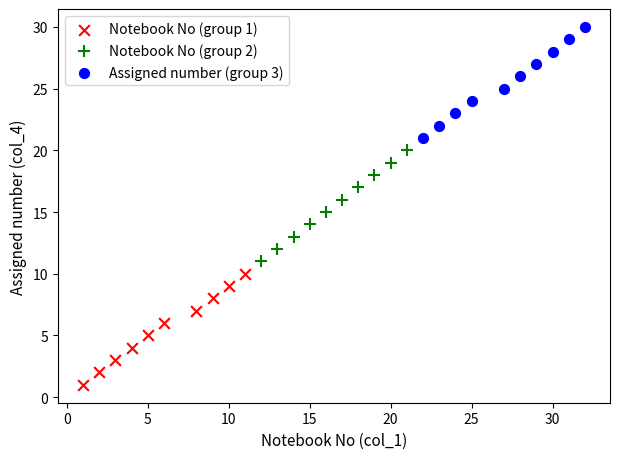

What are all the series names shown in the legend?

Notebook No (group 1), Notebook No (group 2), Assigned number (group 3)